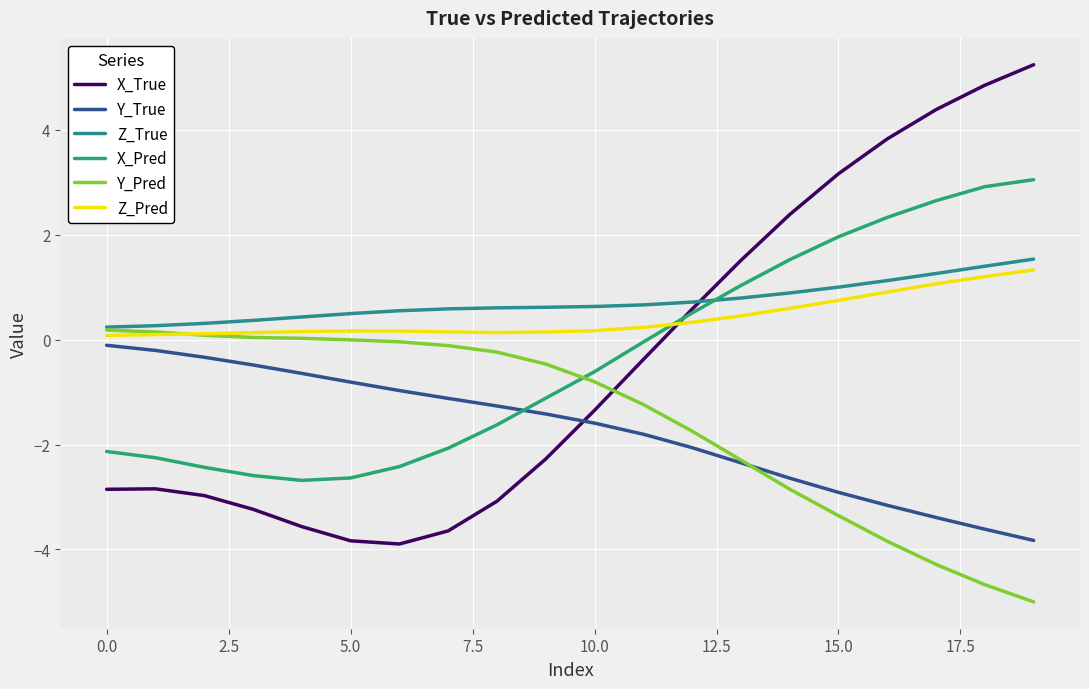

Which category has the highest value across all series?

19